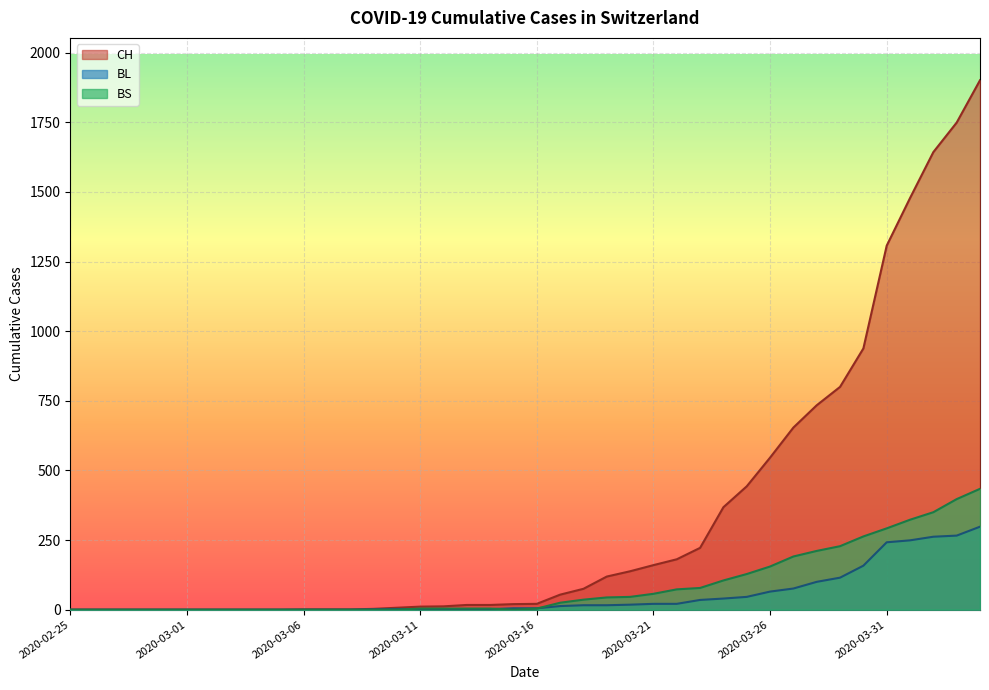

What are all the series names shown in the legend?

CH, BL, BS